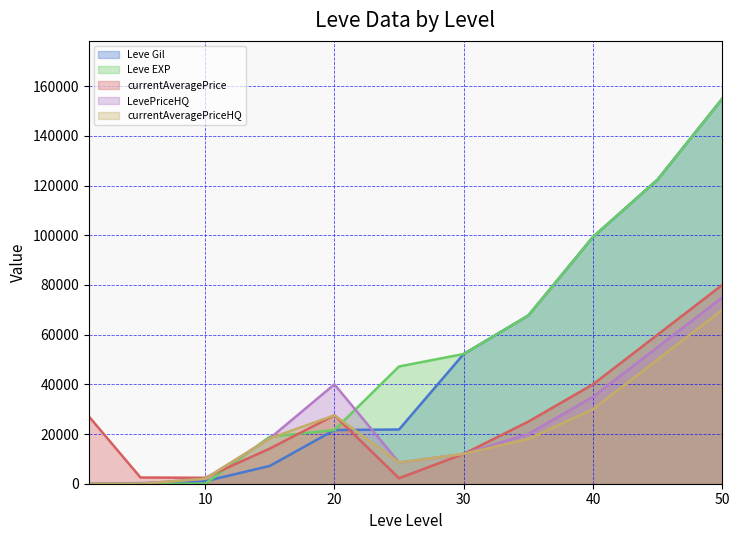

At which category is the sum across all series the highest?

50